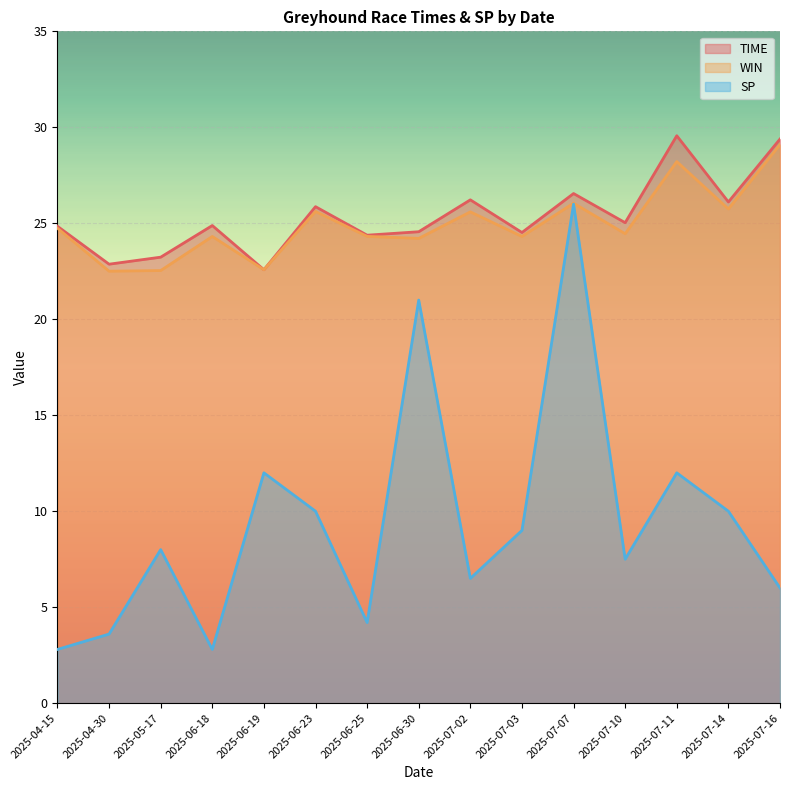

What is the value of the WIN point at the 4th from the left?

24.3